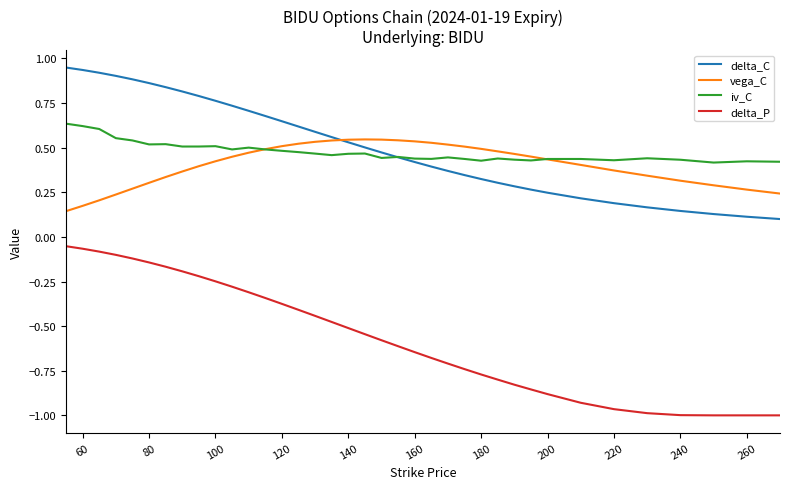

Rank the series by their maximum value, from highest to lowest.

delta_C, iv_C, vega_C, delta_P